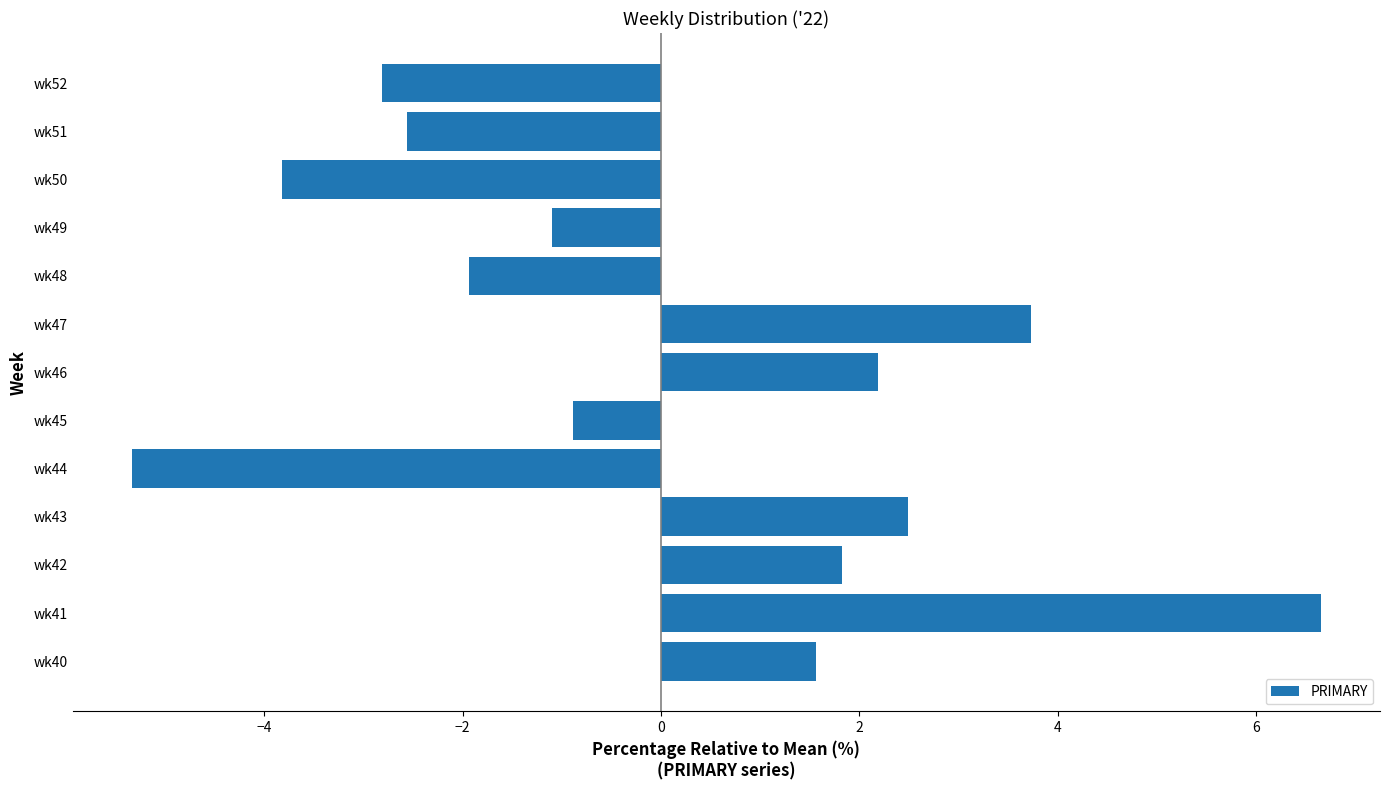

What is the minimum value shown in the chart?

-5.3